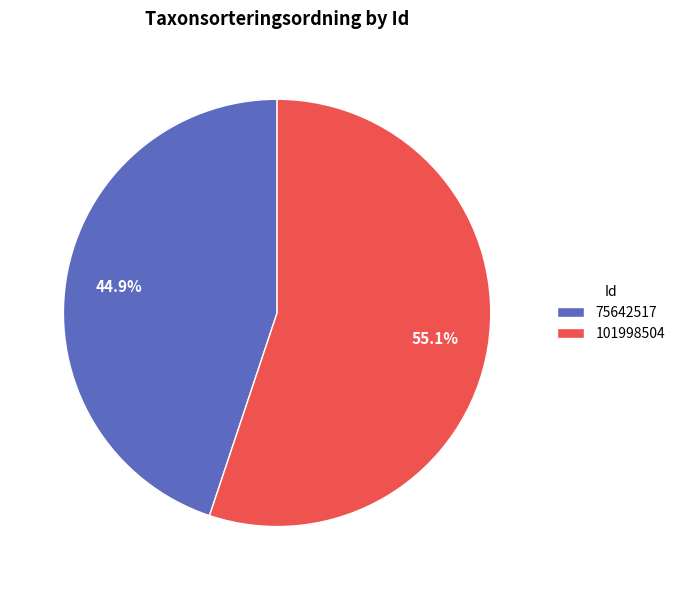

Between 75642517 and 101998504, which is larger?

101998504